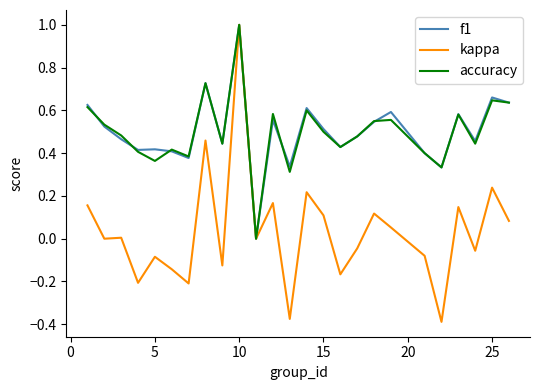

Which series has the largest range (max minus min)?

kappa